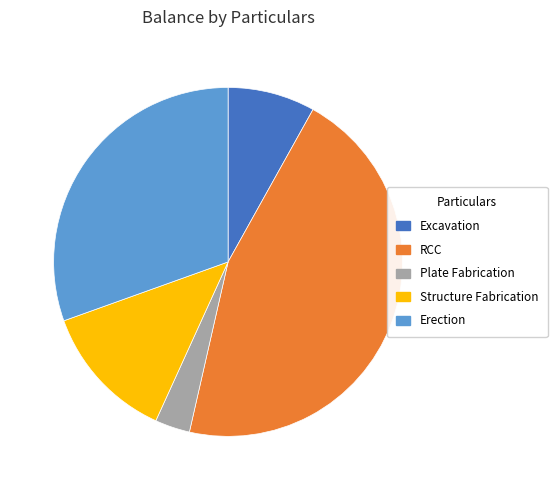

Between Structure Fabrication and RCC, which is larger?

RCC